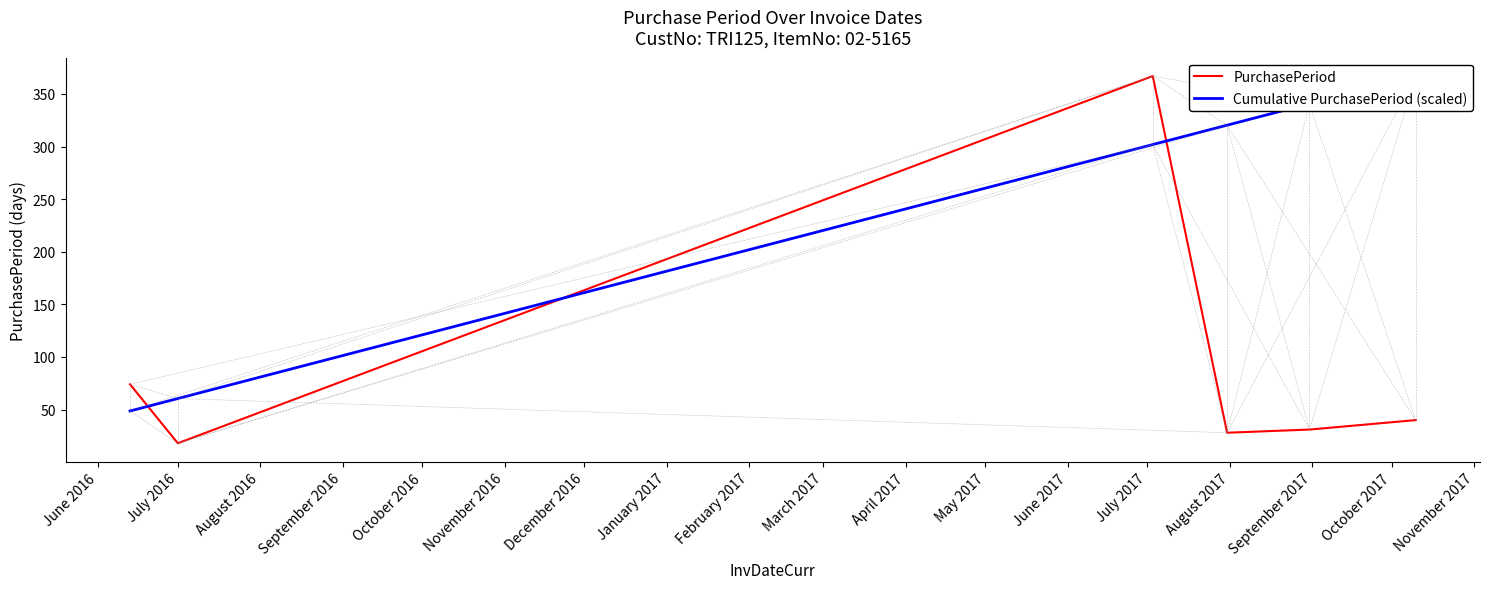

How many data points in PurchasePeriod are less than 40?

3